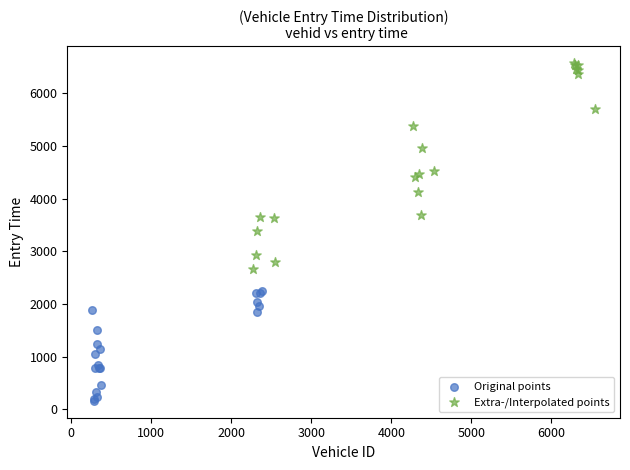

Which series reaches the minimum Y coordinate?

Original points